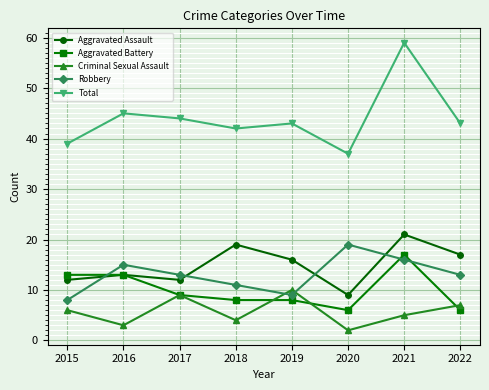

True or false: Total and Criminal Sexual Assault intersect in this chart.

False